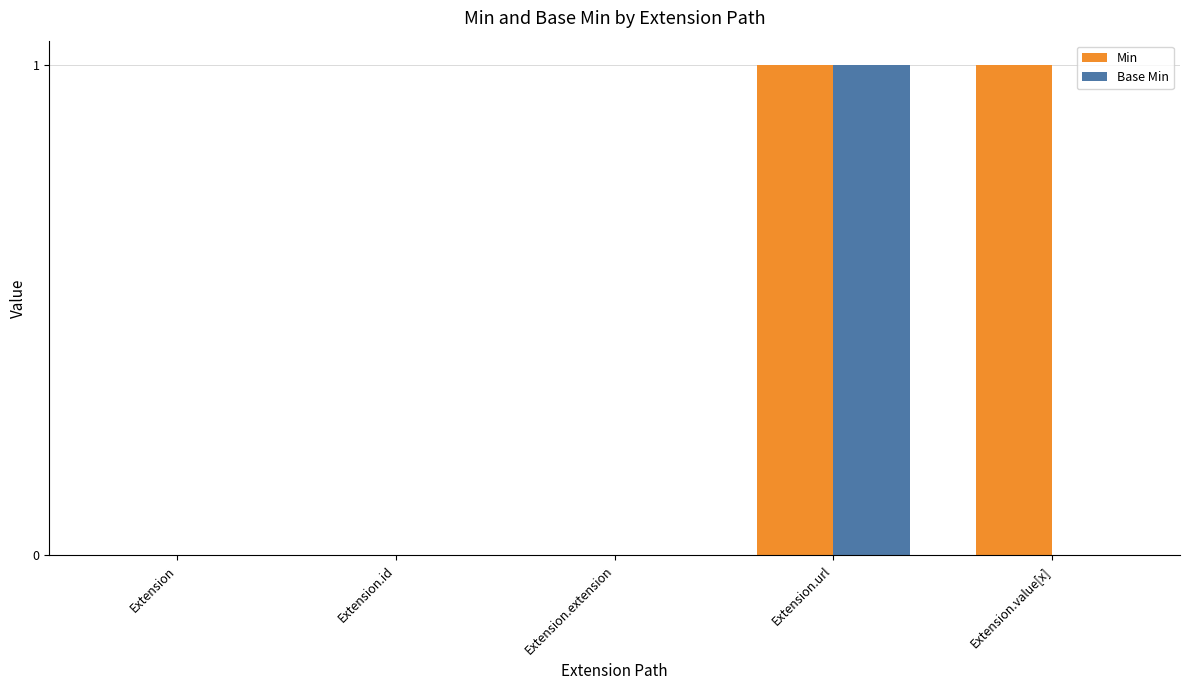

How many groups of bars are there?

5